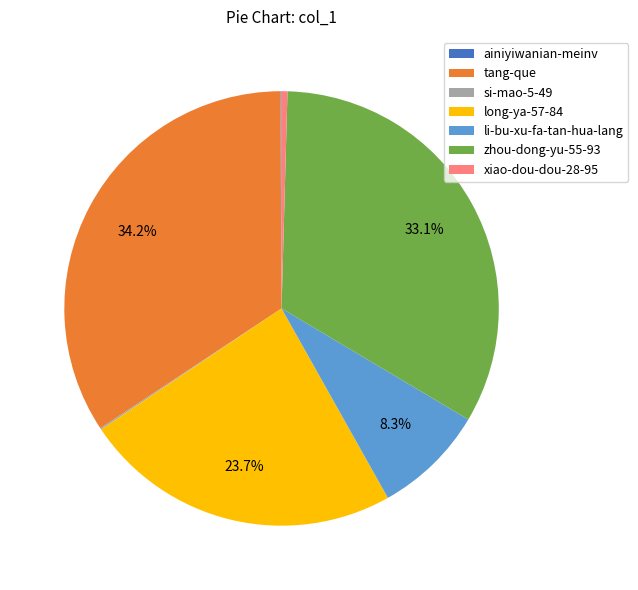

What is the ratio of the value at tang-que to the value at li-bu-xu-fa-tan-hua-lang?

4.1